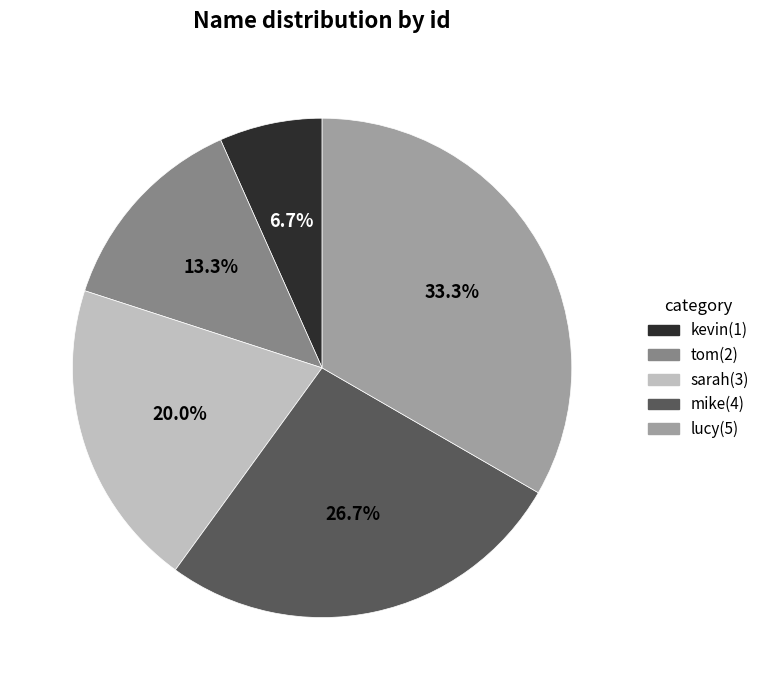

Rank the categories by value from lowest to highest.

kevin, tom, sarah, mike, lucy